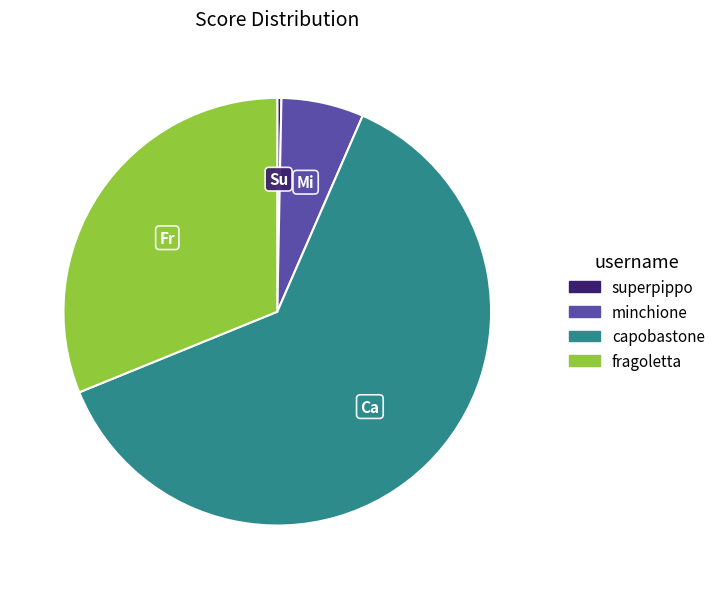

Is minchione the majority of the pie?

No